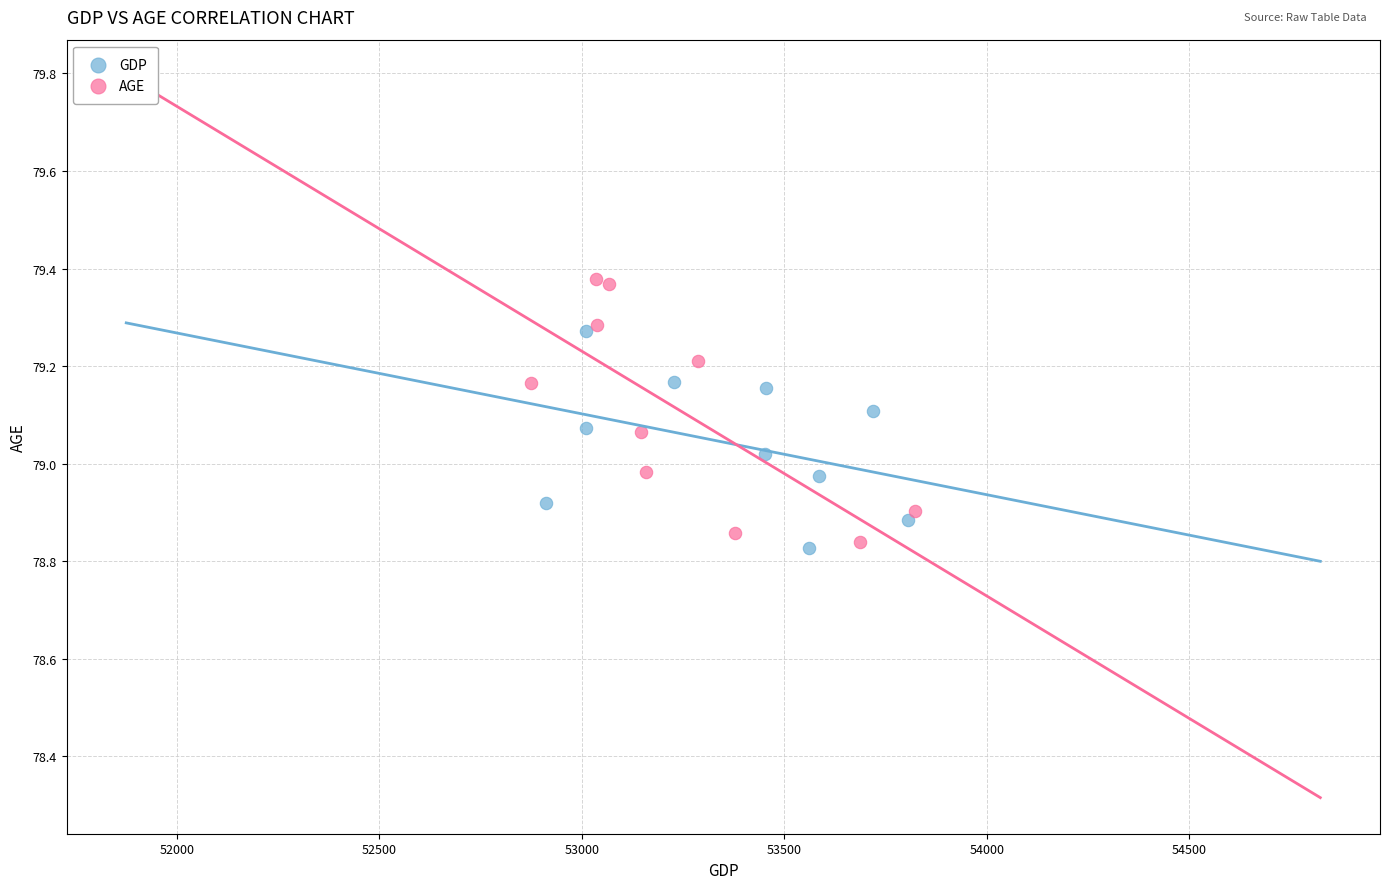

What are all the series names shown in the legend?

GDP, AGE